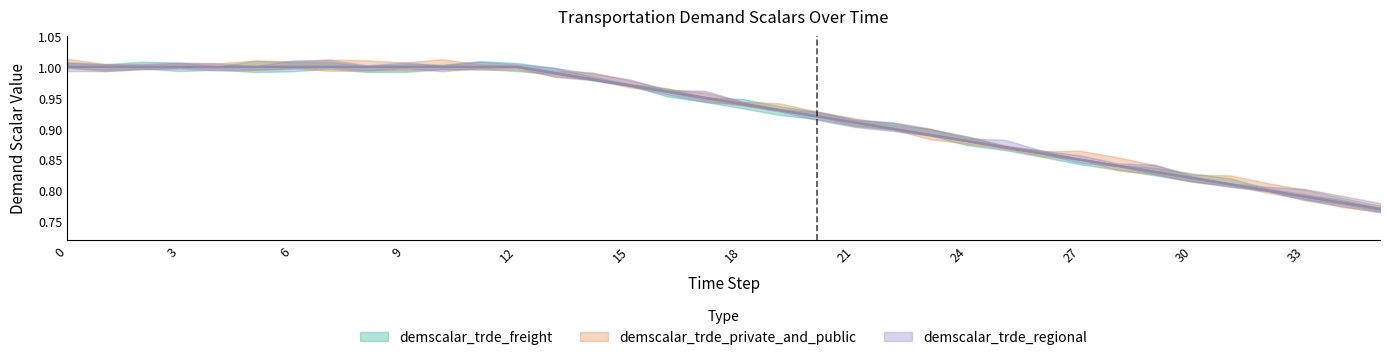

True or false: demscalar_trde_regional and demscalar_trde_private_and_public intersect in this chart.

False